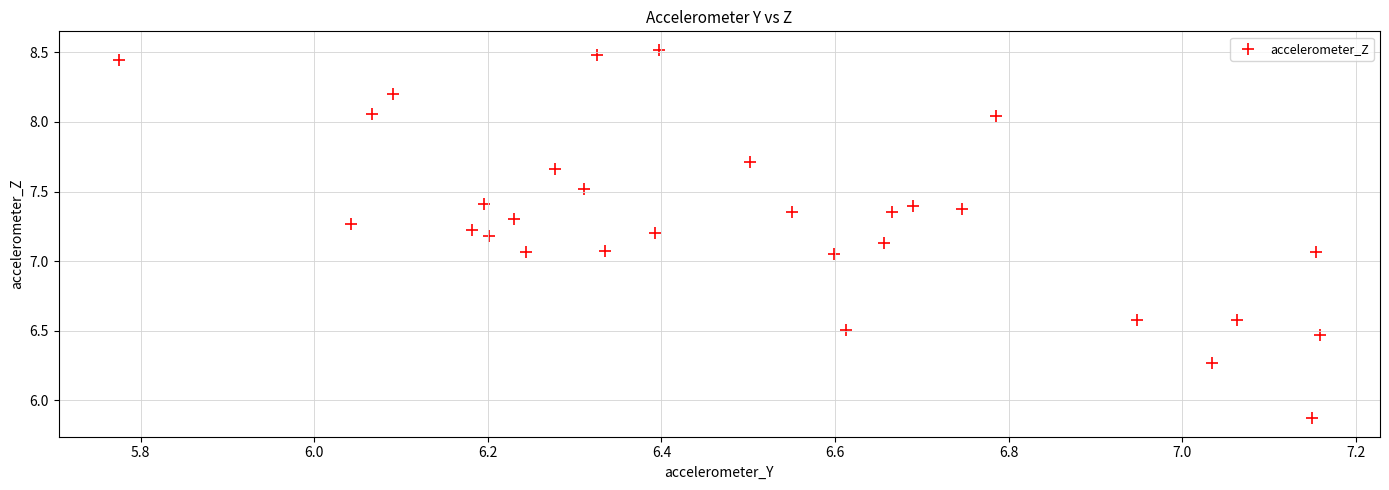

What is the range of X values (max minus min)?

1.4